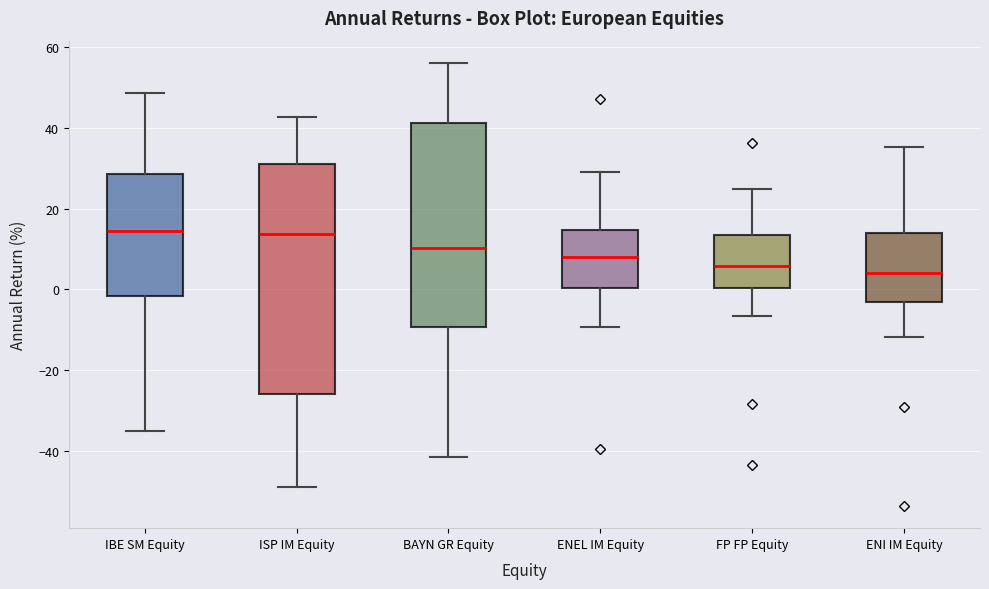

Comparing the boxes themselves (not the whiskers), which one is the tallest?

ISP IM Equity